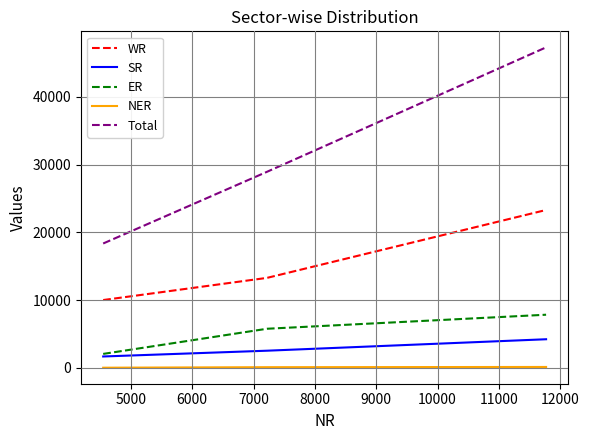

What is the maximum value shown in the chart?

47301